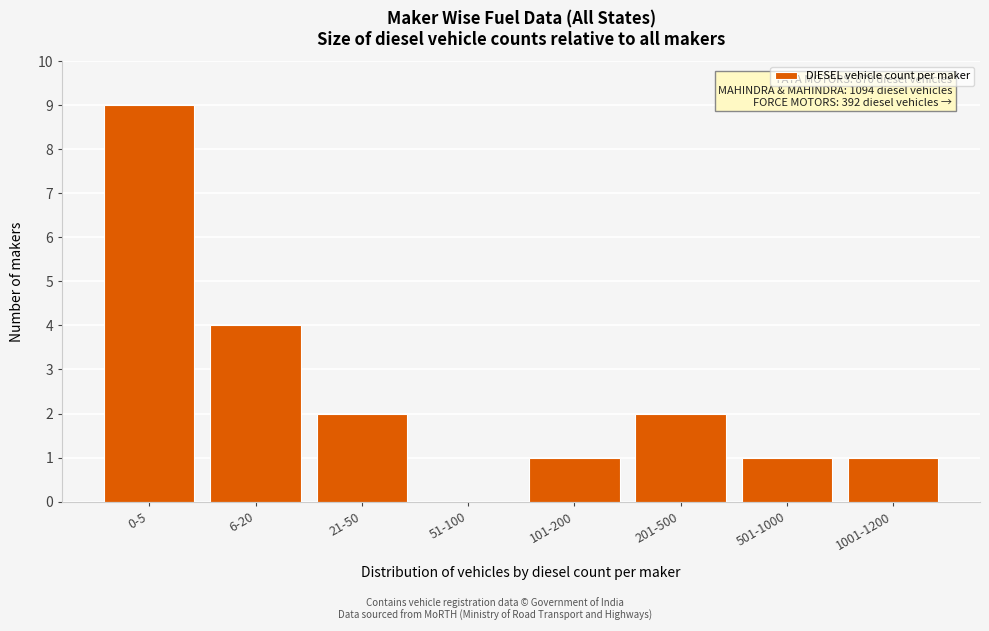

Reading right to left, list all the values displayed in this chart.

1001-1200=1	501-1000=1	201-500=2	101-200=1	51-100=0	21-50=2	6-20=4	0-5=9